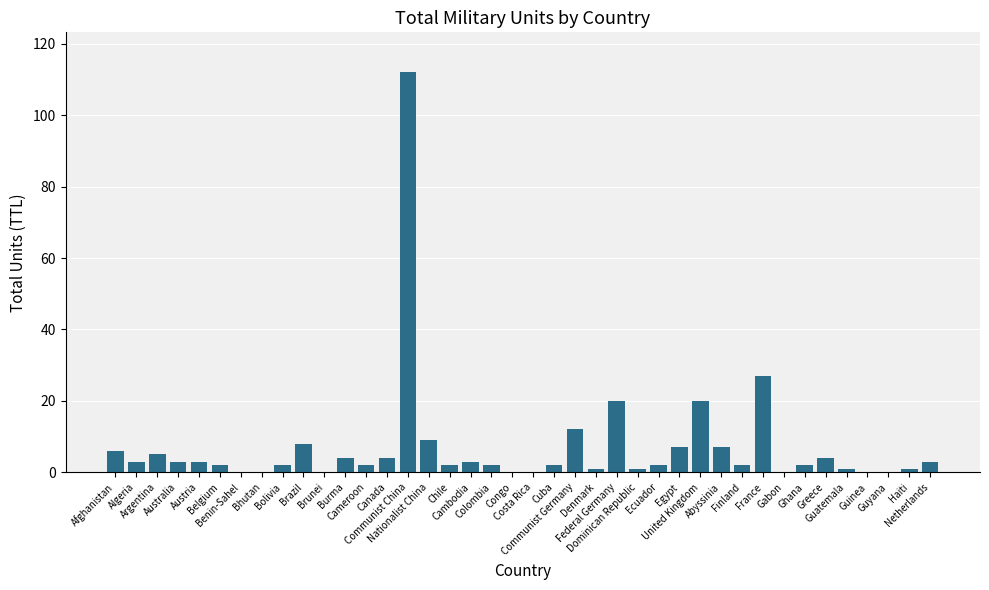

The chart shows a value of 2 at Ecuador. True or false?

True